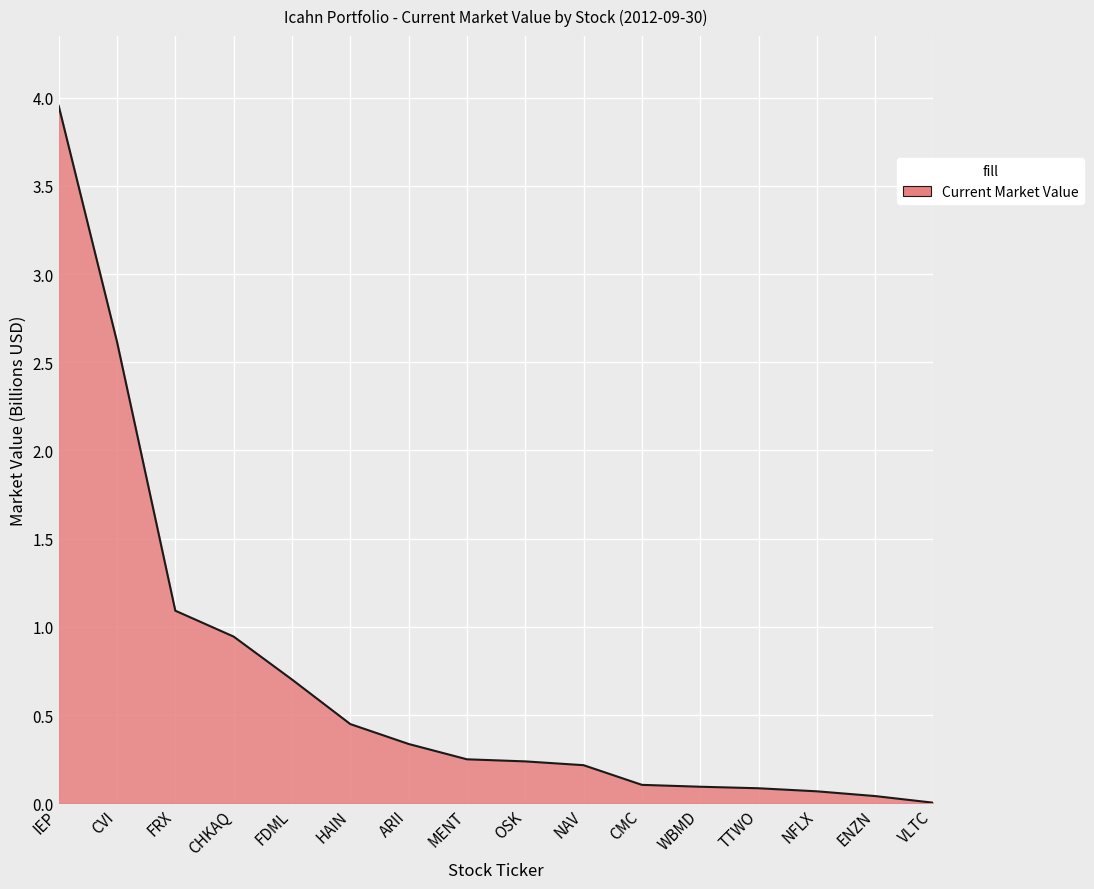

Between NAV and VLTC, which is larger?

NAV